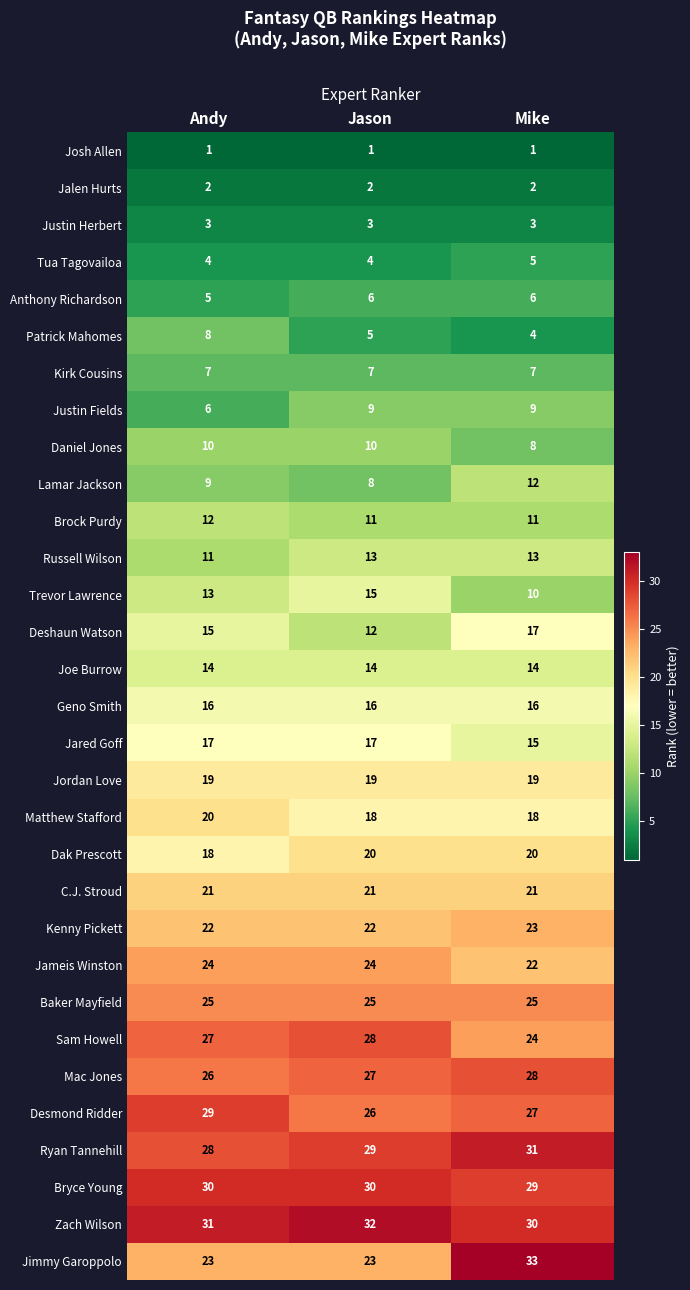

Count the Daniel Jones values in the range 8 to 10.

3